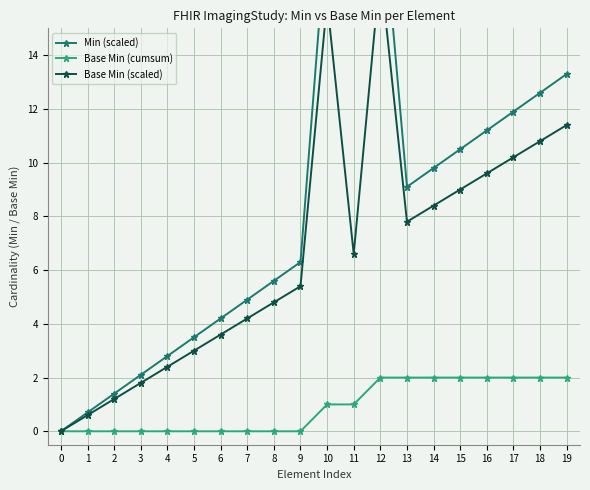

The value of Min (scaled) at 1 is 0.7. True or false?

True